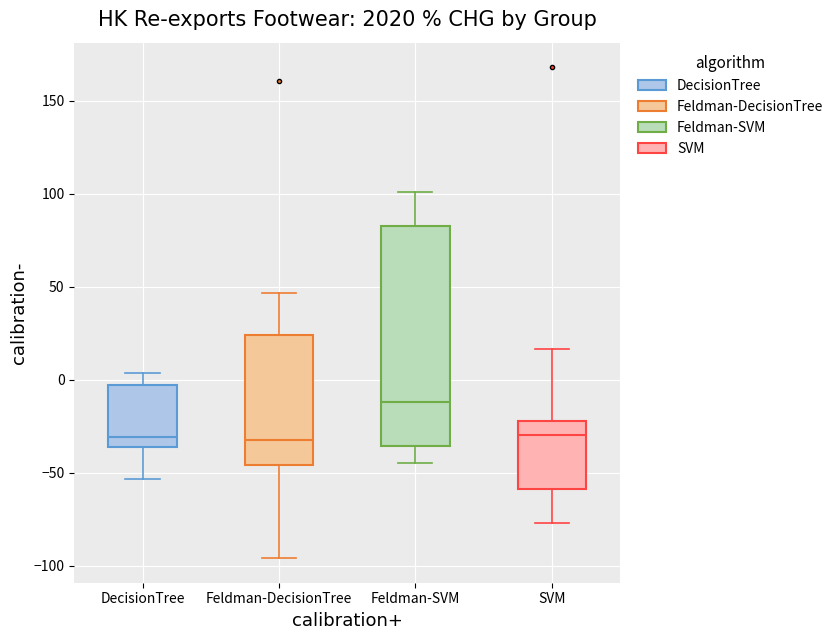

Comparing the boxes themselves (not the whiskers), which one is the tallest?

Feldman-SVM